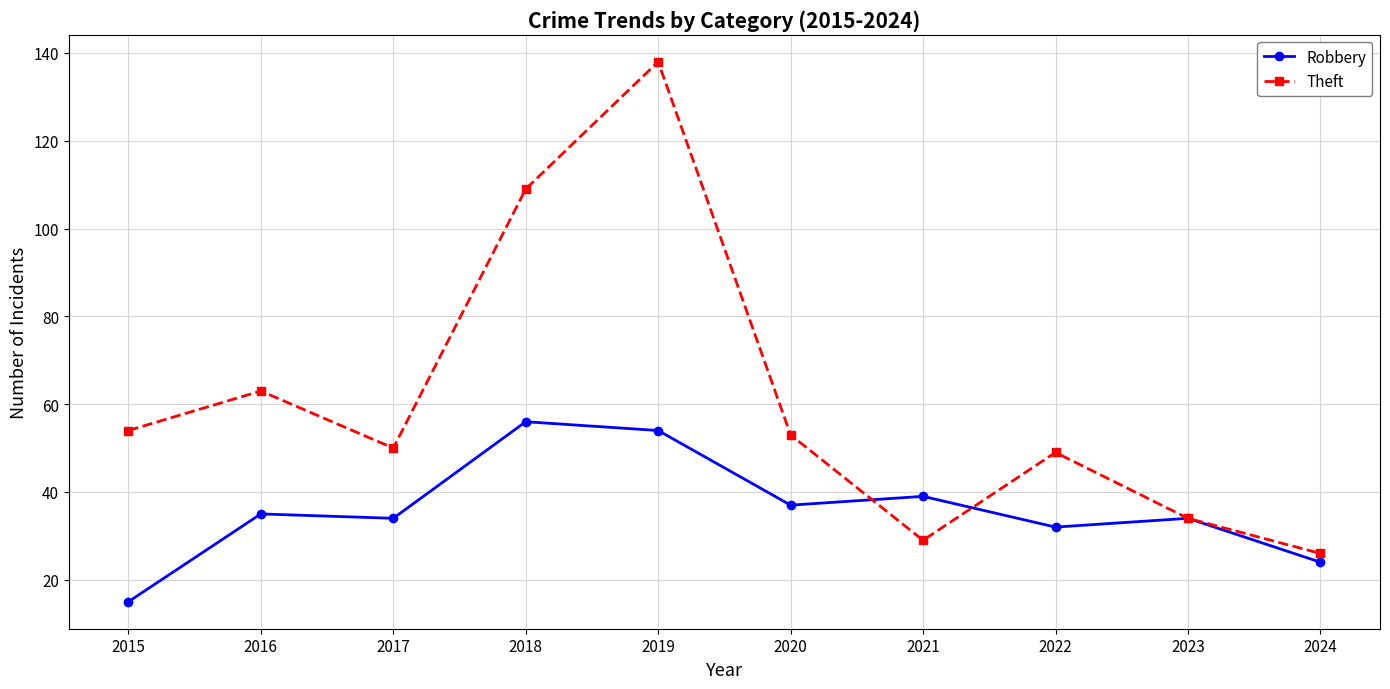

Is the value of Robbery at 2024 greater than the value of Theft at 2017?

No